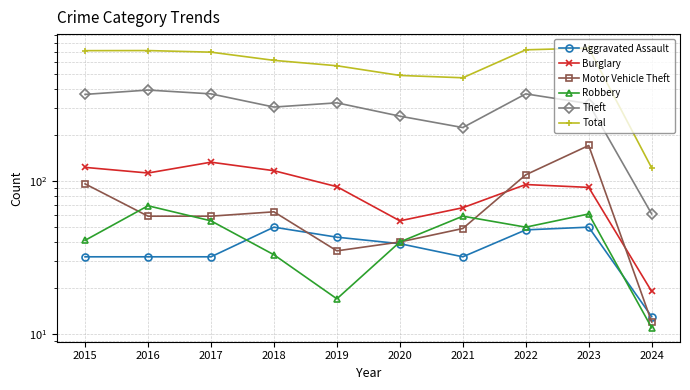

What is the spread (max minus min) of values at 2023?

691